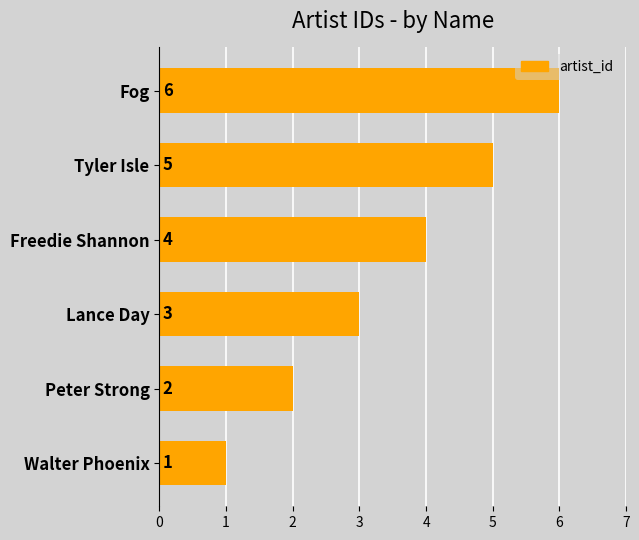

What is the smallest value displayed?

1